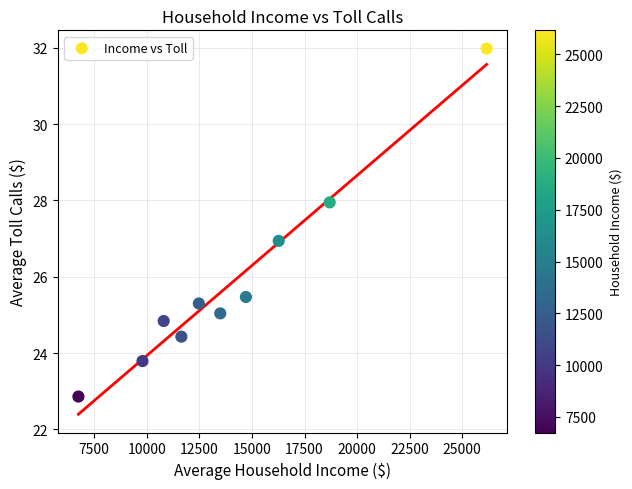

What is the range of Y values (max minus min)?

9.1